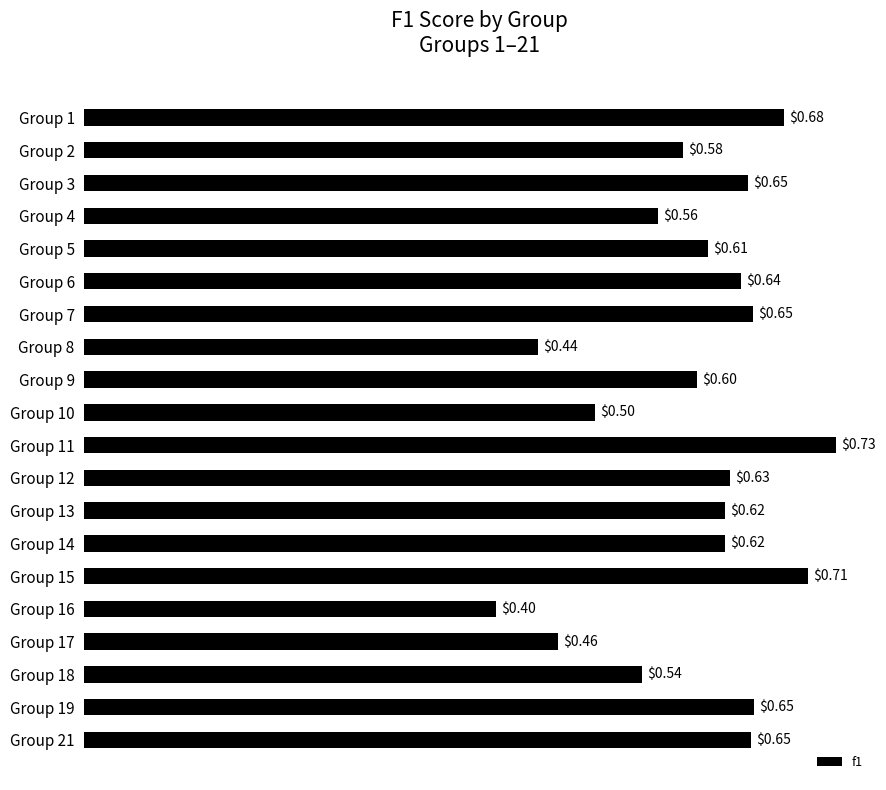

What is the difference between the second highest and second lowest values?

0.3